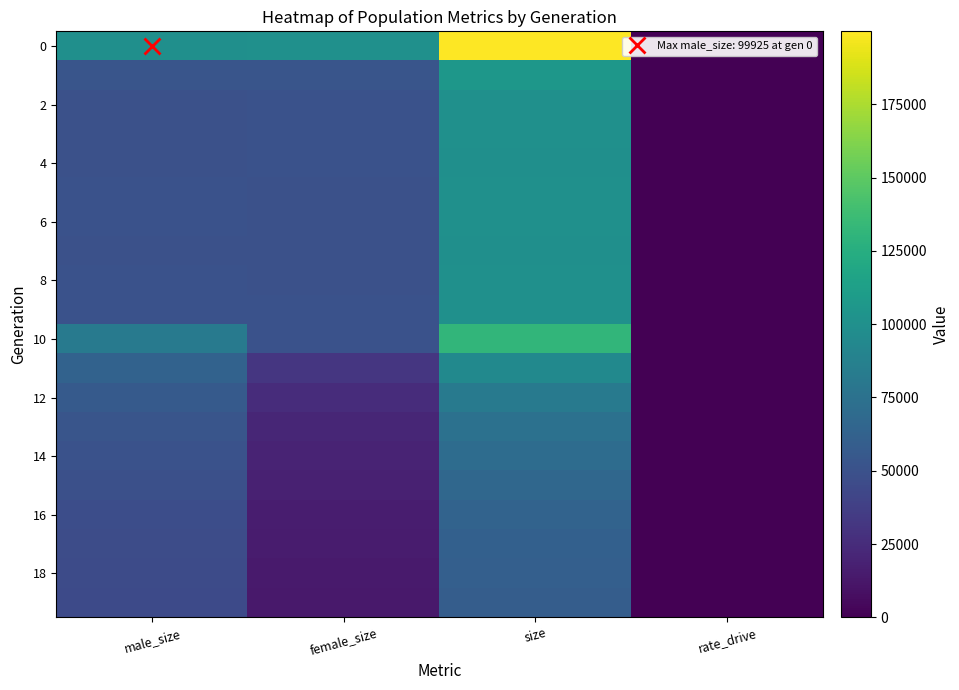

What is the greatest value displayed?

199857.0